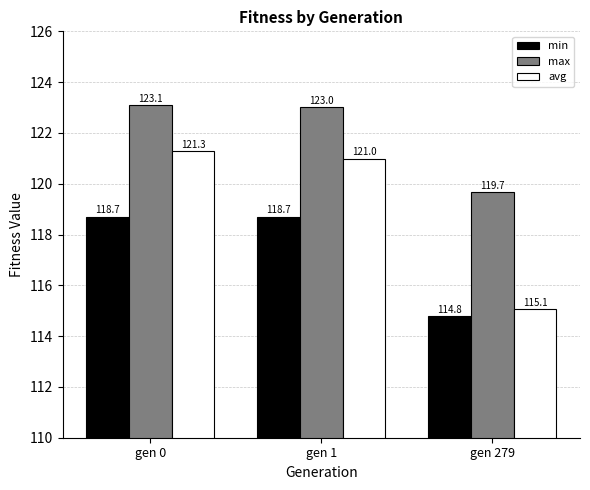

Count the number of categories in the chart.

3